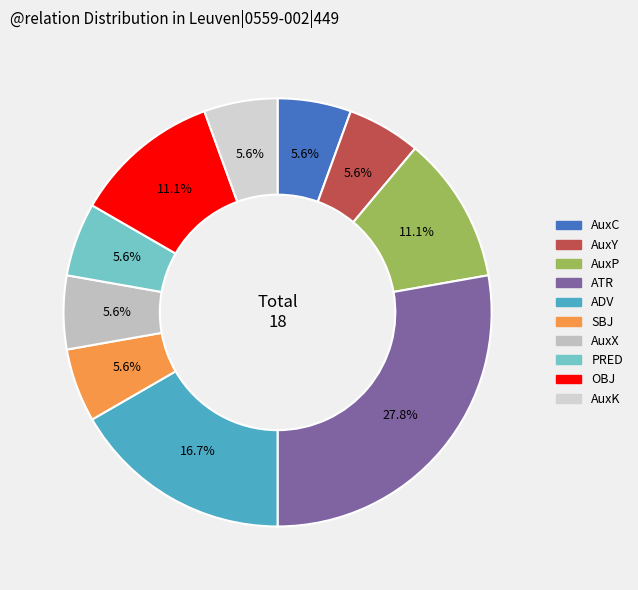

How many segments does this pie chart have?

10